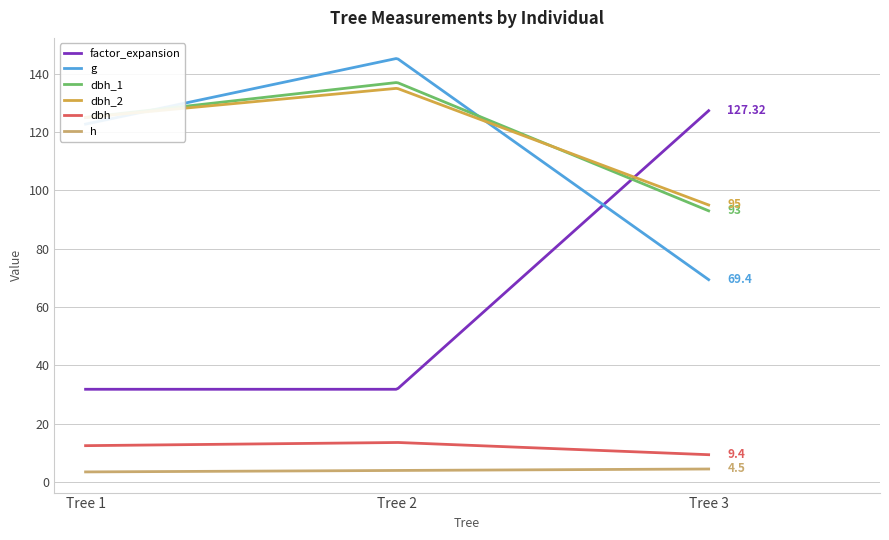

True or false: factor_expansion and h intersect in this chart.

False